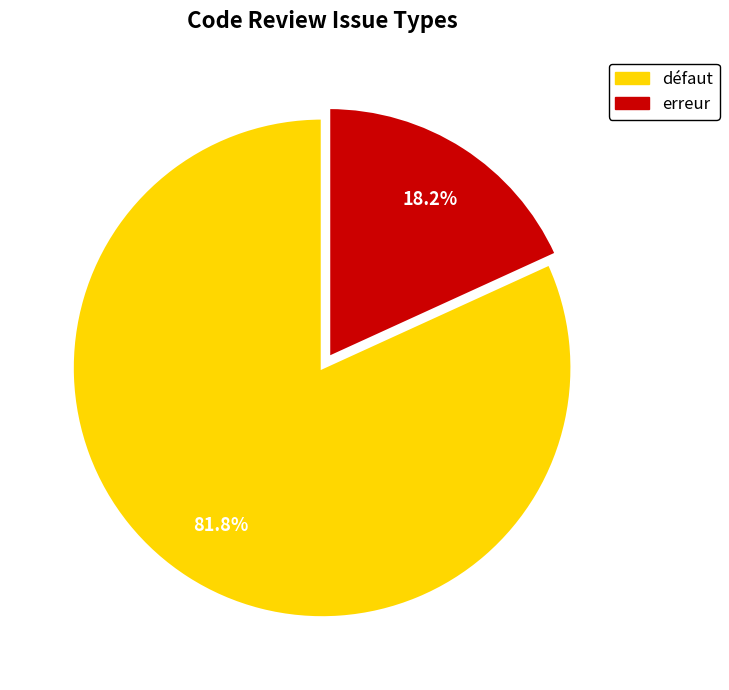

Does any single category account for the majority?

Yes